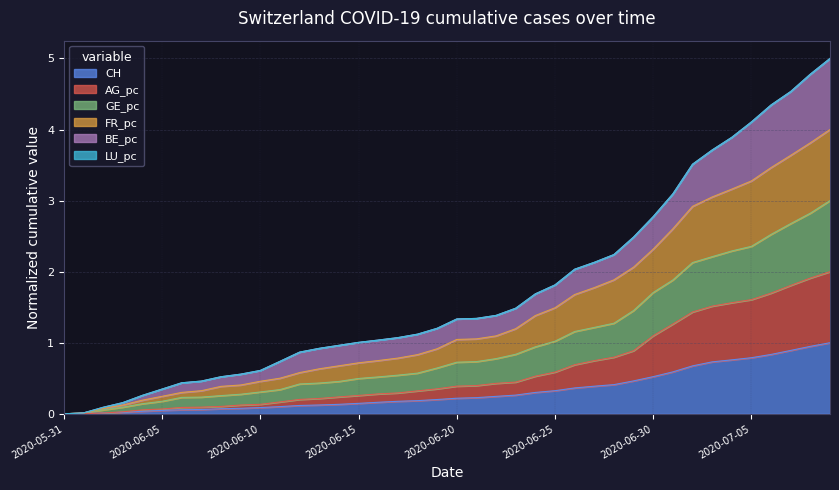

What is the label of the 22nd point from the left?

2020-06-21